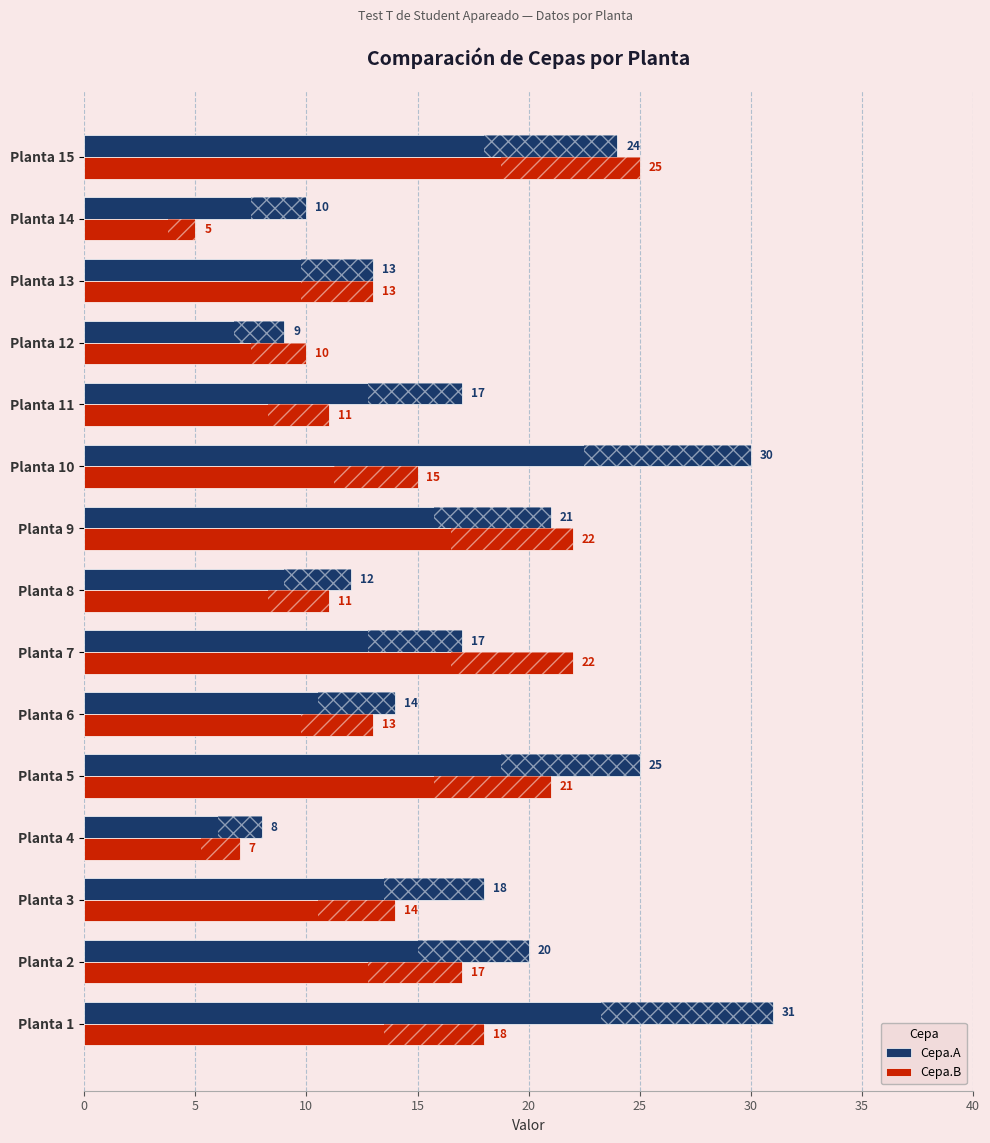

What is the spread (max minus min) of values at Planta 10?

15